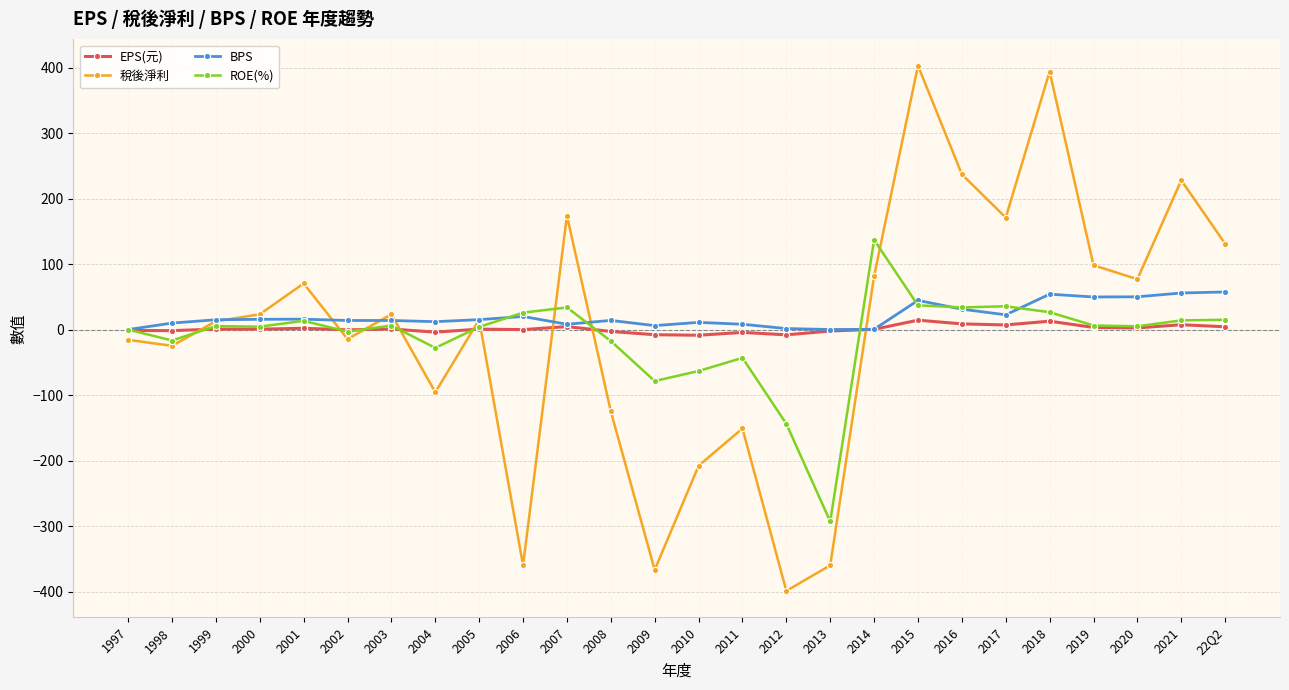

What is the average value of the EPS(元) series?

1.1